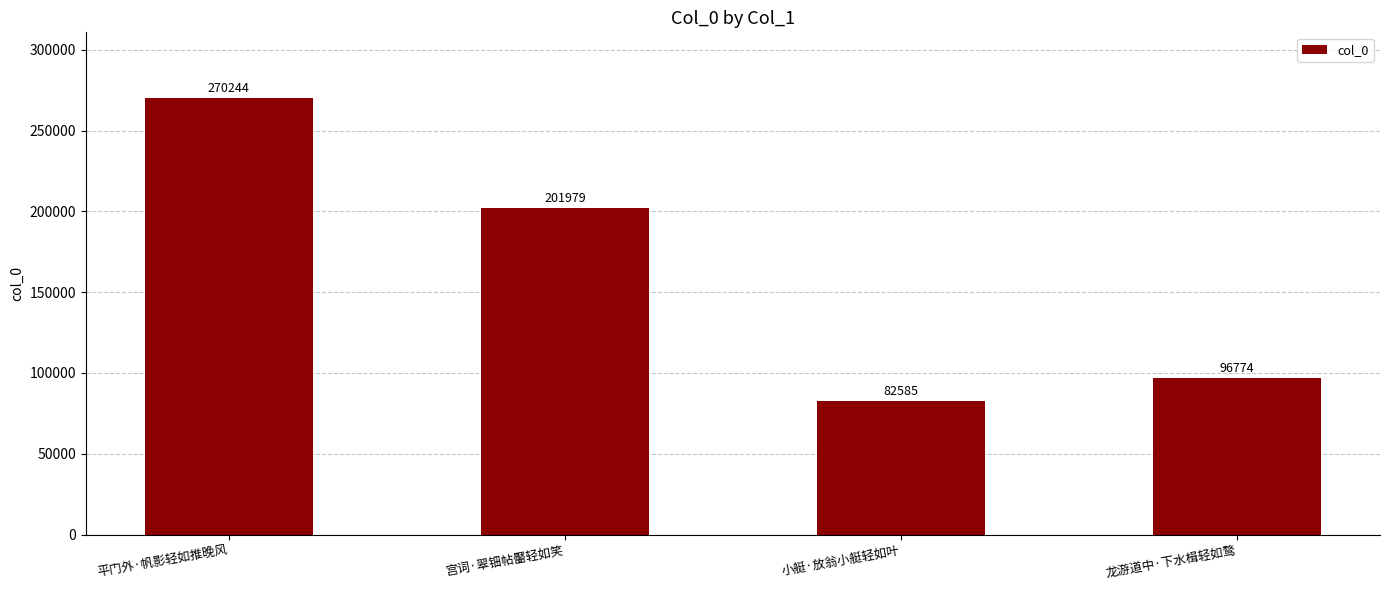

Reading left to right, list all the values displayed in this chart.

270244	201979	82585	96774